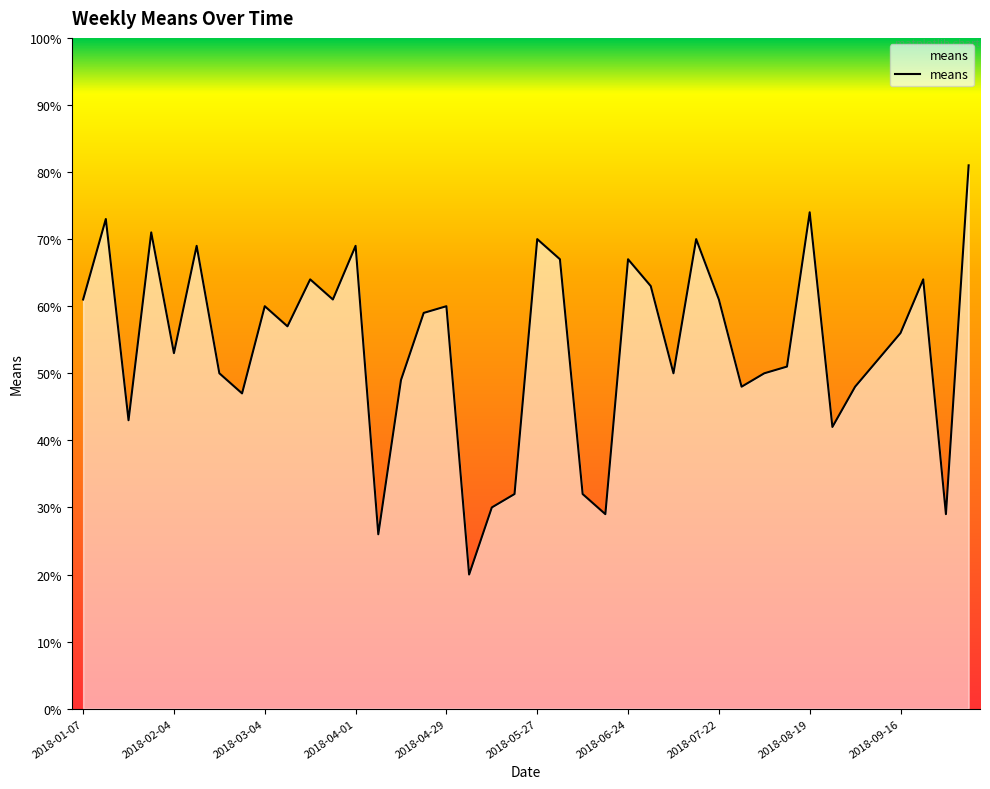

What is the average value?

54